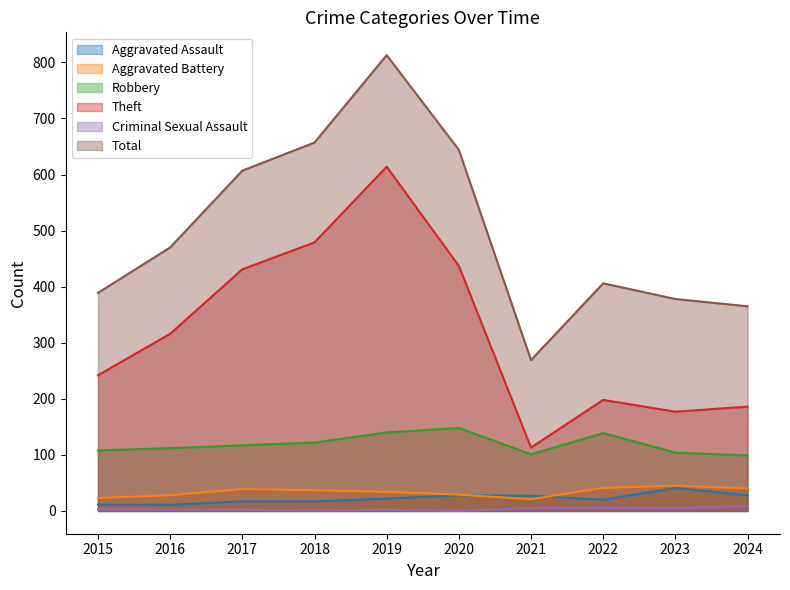

True or false: Aggravated Assault and Aggravated Battery intersect in this chart.

True